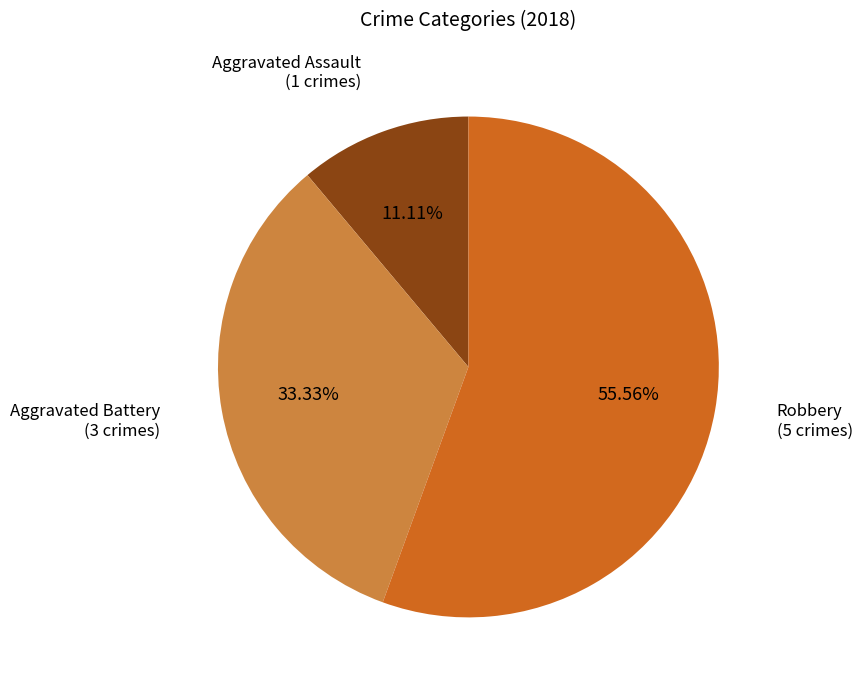

What percentage is the Robbery slice, to the nearest percent?

56%